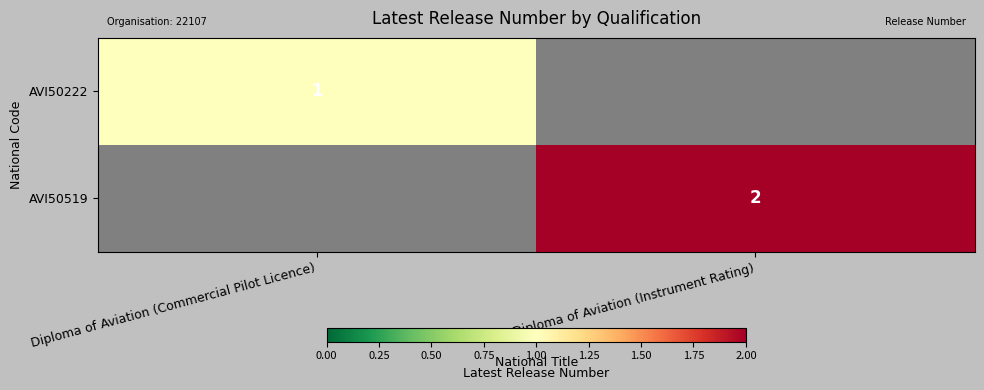

Is it true that AVI50519 equals 2 at Diploma of Aviation (Instrument Rating)?

True